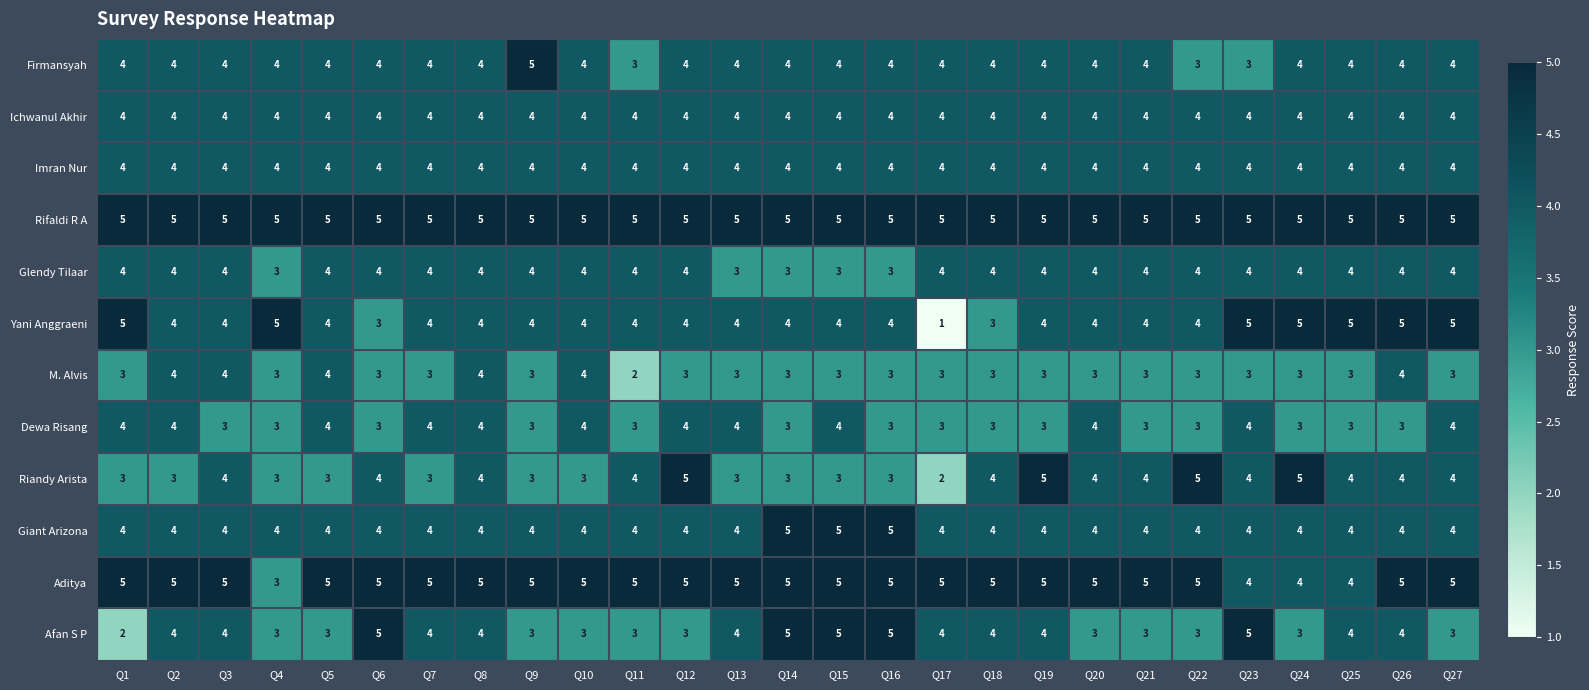

Read the Firmansyah value at Q10.

4